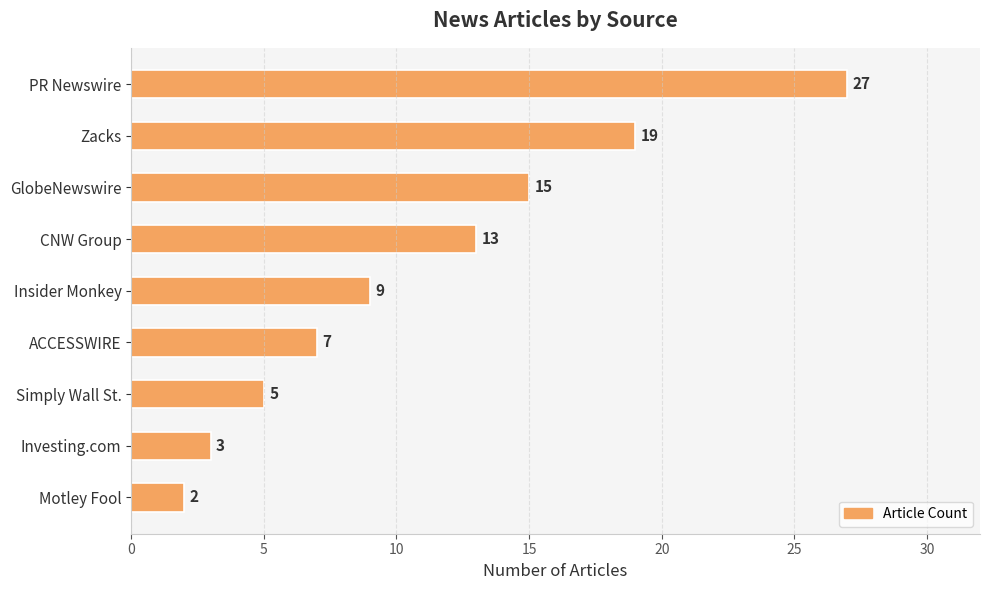

What is the sum of all values?

100